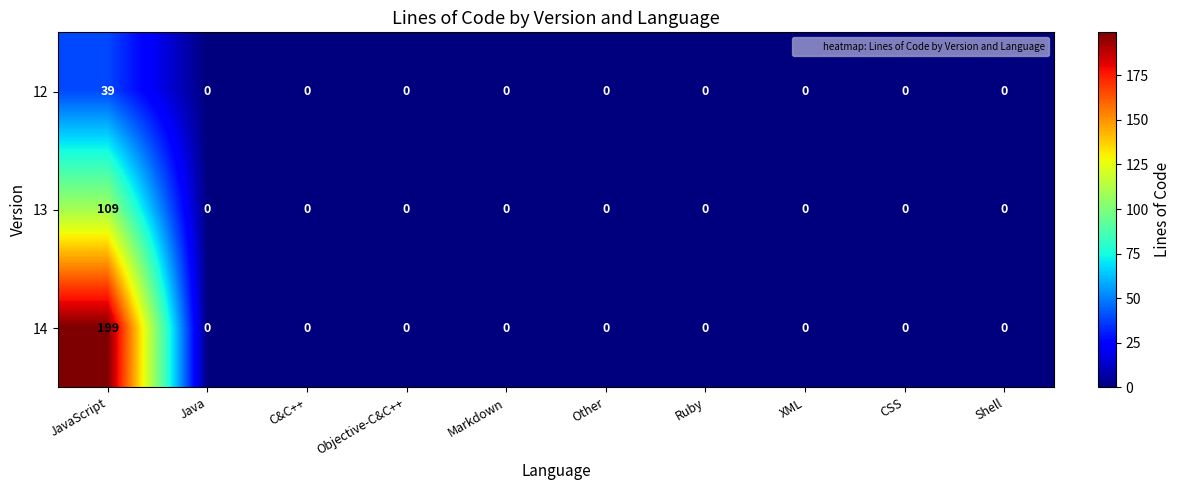

Is the value of 13 at JavaScript greater than the value of 12 at JavaScript?

Yes